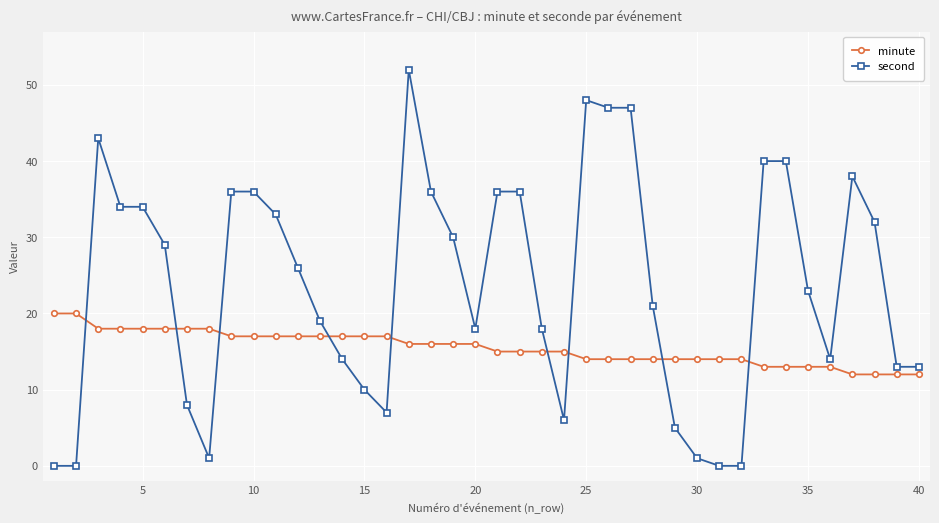

Which series has the largest total across all categories?

second